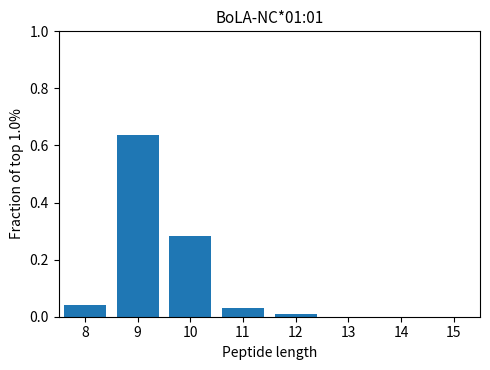

What is the height of the bar covering 7.5 to 8.5 on the x-axis? The values are not printed on the chart, so give them approximately, as read against the axis.

0.04